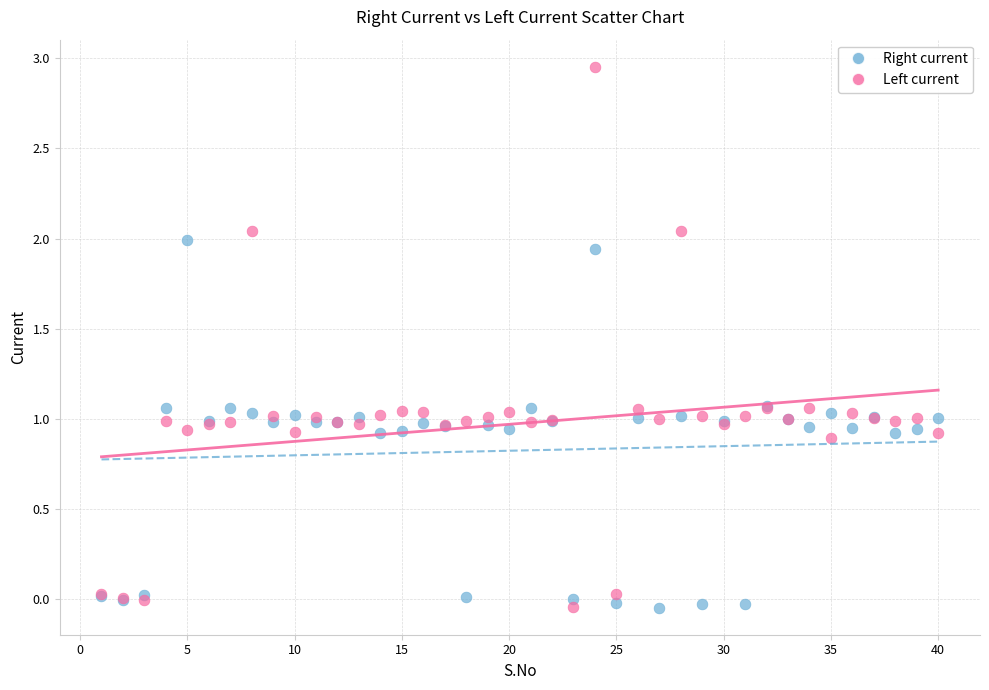

Which series reaches the maximum Y coordinate?

Left current